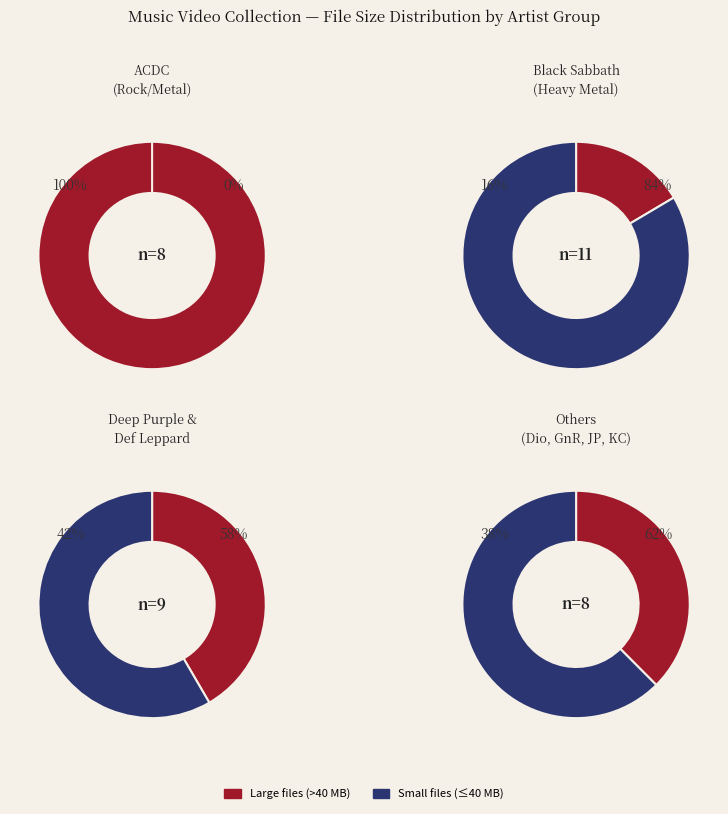

Is it true that Judas Priest is 19% of the pie?

False